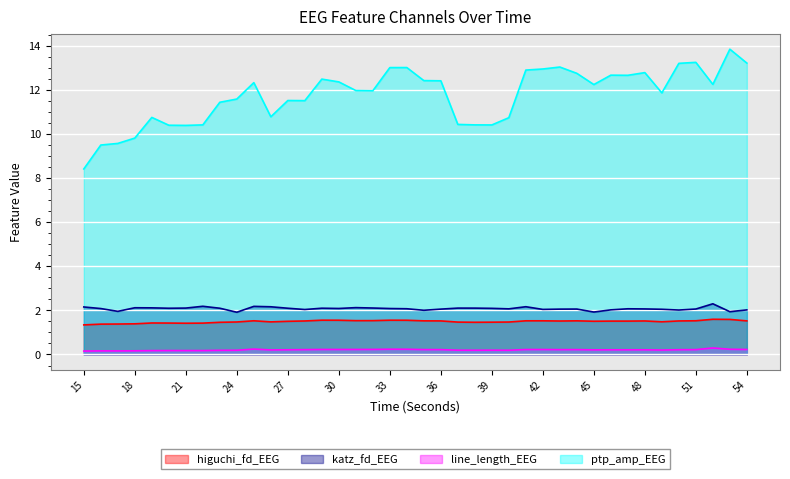

What is the value of the katz_fd_EEG point at the 12th from the left?

2.2